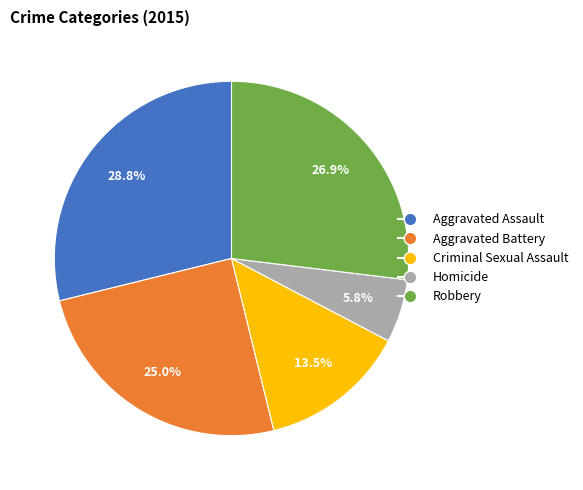

Which slice is the smallest?

Homicide